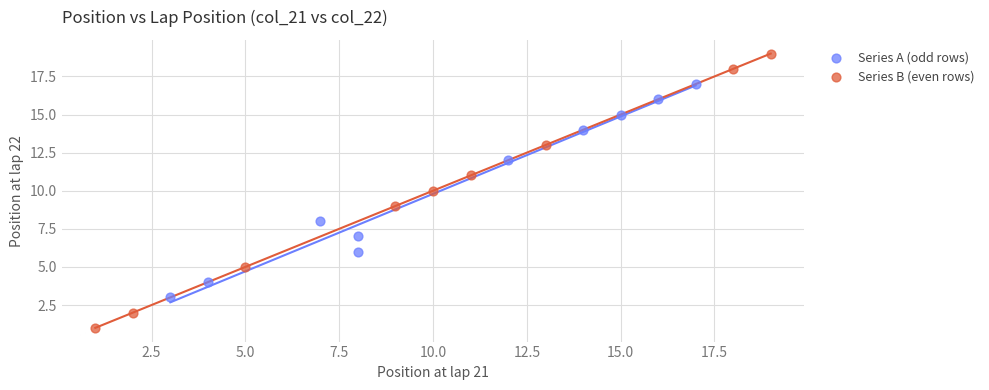

Which series has the widest spread of Y values?

Series B (even rows)